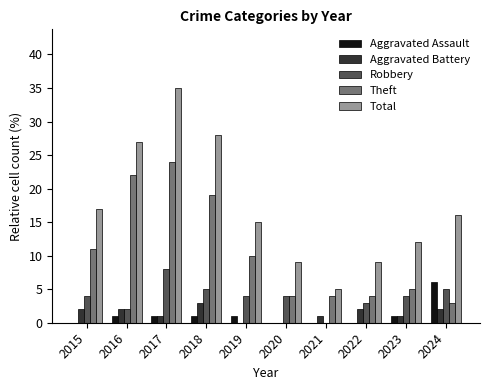

What is the greatest value displayed?

35